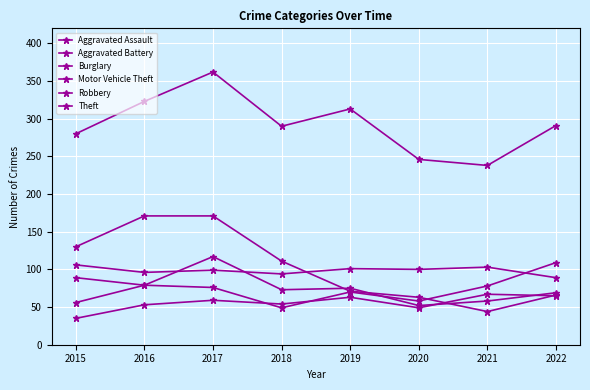

True or false: Burglary and Robbery cross at least once.

True